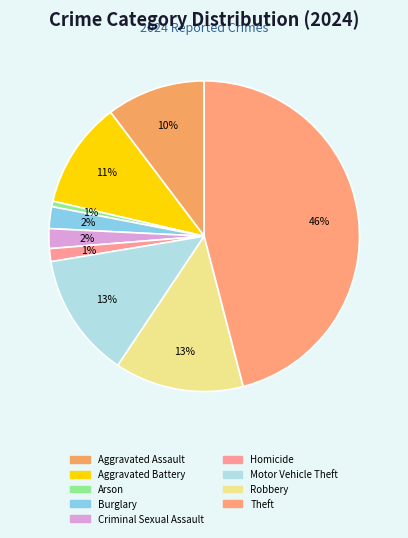

What percentage is NOT represented by Homicide?

98.7%